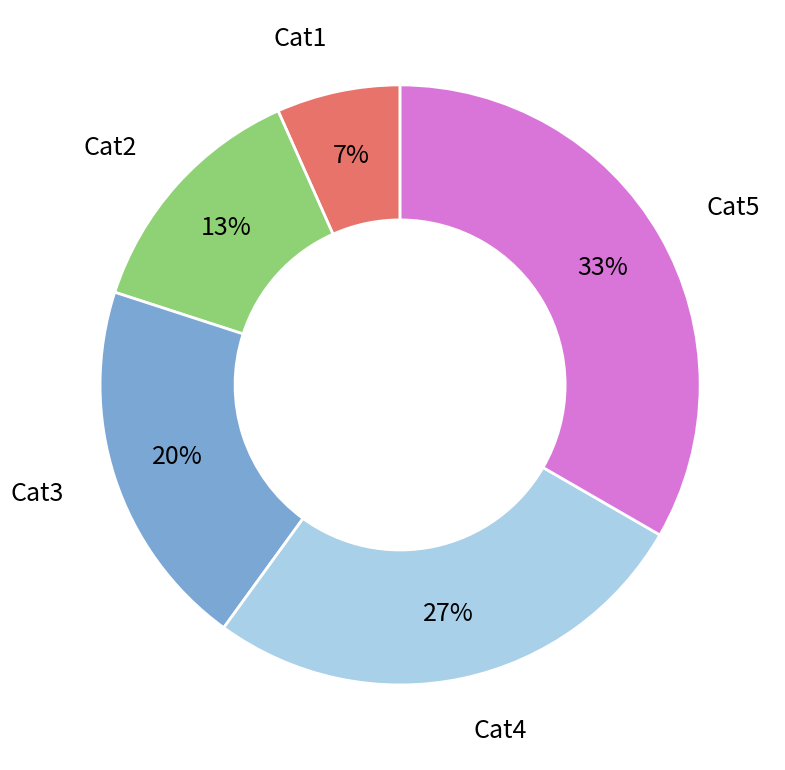

To the nearest percent, what is the difference between the Cat3 and Cat4 slice percentages?

7%